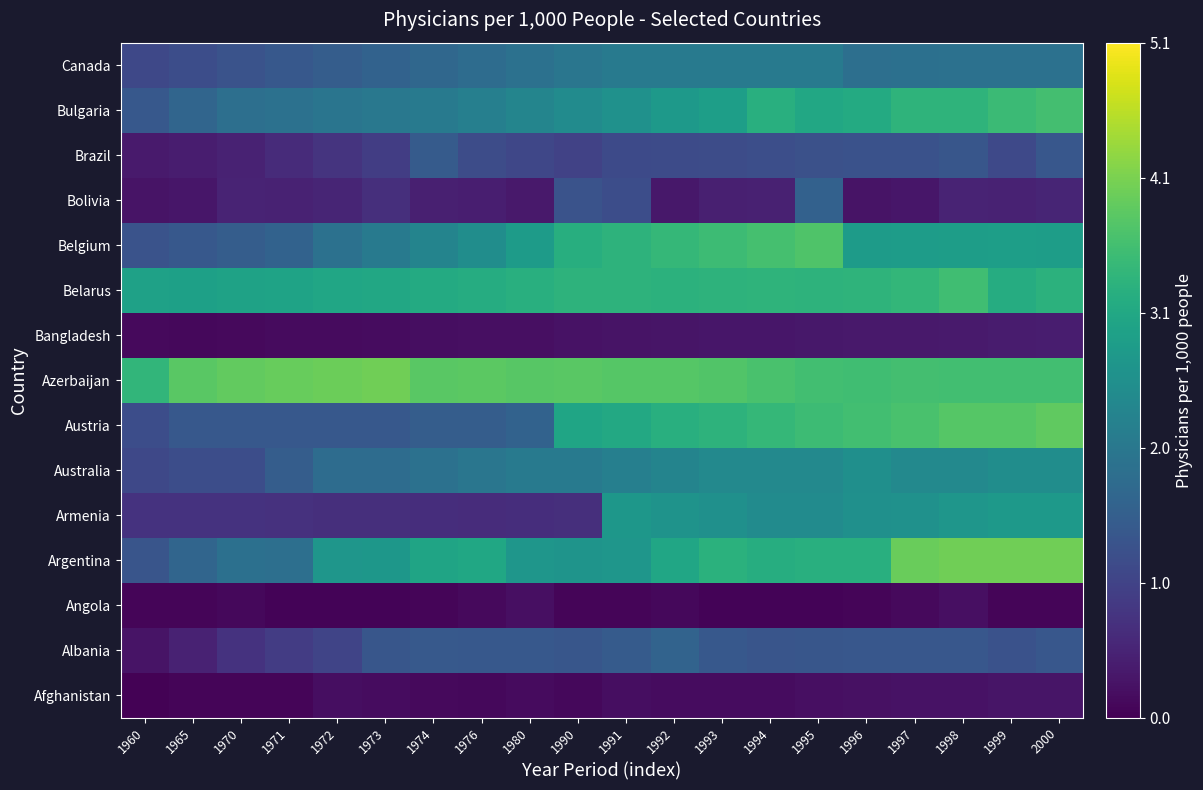

Reading right to left, what are all the values shown in this chart?

Afghanistan: 2000=0.3	1999=0.3	1998=0.2	1997=0.3	1996=0.2	1995=0.2	1994=0.2	1993=0.2	1992=0.2	1991=0.2	1990=0.1	1980=0.1	1976=0.1	1974=0.1	1973=0.2	1972=0.2	1971=0.1	1970=0.1	1965=0.1	1960=0.0
Albania: 2000=1.4	1999=1.3	1998=1.4	1997=1.4	1996=1.4	1995=1.4	1994=1.3	1993=1.4	1992=1.6	1991=1.5	1990=1.4	1980=1.4	1976=1.4	1974=1.4	1973=1.4	1972=1.0	1971=0.9	1970=0.7	1965=0.5	1960=0.3
Angola: 2000=0.1	1999=0.1	1998=0.2	1997=0.1	1996=0.1	1995=0.1	1994=0.0	1993=0.1	1992=0.1	1991=0.1	1990=0.1	1980=0.2	1976=0.1	1974=0.1	1973=0.1	1972=0.0	1971=0.1	1970=0.1	1965=0.1	1960=0.1
Argentina: 2000=4.0	1999=4.0	1998=4.0	1997=3.9	1996=3.2	1995=3.2	1994=3.2	1993=3.2	1992=3.0	1991=2.7	1990=2.6	1980=2.7	1976=3.0	1974=3.0	1973=2.7	1972=2.7	1971=1.9	1970=1.9	1965=1.7	1960=1.4
Armenia: 2000=2.8	1999=2.7	1998=2.7	1997=2.6	1996=2.6	1995=2.5	1994=2.5	1993=2.6	1992=2.6	1991=2.7	1990=0.7	1980=0.7	1976=0.7	1974=0.7	1973=0.7	1972=0.7	1971=0.7	1970=0.7	1965=0.7	1960=0.7
Australia: 2000=2.5	1999=2.5	1998=2.4	1997=2.4	1996=2.5	1995=2.4	1994=2.4	1993=2.4	1992=2.3	1991=2.2	1990=2.1	1980=2.1	1976=2.0	1974=1.9	1973=1.8	1972=1.8	1971=1.5	1970=1.2	1965=1.2	1960=1.1
Austria: 2000=3.8	1999=3.8	1998=3.8	1997=3.6	1996=3.6	1995=3.5	1994=3.4	1993=3.3	1992=3.2	1991=3.1	1990=3.0	1980=1.6	1976=1.5	1974=1.5	1973=1.4	1972=1.4	1971=1.4	1970=1.4	1965=1.4	1960=1.2
Azerbaijan: 2000=3.6	1999=3.6	1998=3.5	1997=3.6	1996=3.5	1995=3.6	1994=3.6	1993=3.7	1992=3.8	1991=3.8	1990=3.8	1980=3.8	1976=3.8	1974=3.8	1973=4.0	1972=4.0	1971=3.9	1970=3.9	1965=3.8	1960=3.4
Bangladesh: 2000=0.4	1999=0.4	1998=0.4	1997=0.4	1996=0.3	1995=0.3	1994=0.3	1993=0.3	1992=0.3	1991=0.3	1990=0.2	1980=0.2	1976=0.2	1974=0.2	1973=0.2	1972=0.1	1971=0.2	1970=0.1	1965=0.1	1960=0.1
Belarus: 2000=3.3	1999=3.1	1998=3.5	1997=3.4	1996=3.3	1995=3.3	1994=3.3	1993=3.3	1992=3.3	1991=3.3	1990=3.3	1980=3.2	1976=3.2	1974=3.1	1973=3.0	1972=3.0	1971=3.0	1970=2.9	1965=2.9	1960=2.9
Belgium: 2000=2.8	1999=2.8	1998=2.8	1997=2.8	1996=2.8	1995=3.7	1994=3.6	1993=3.5	1992=3.4	1991=3.3	1990=3.2	1980=2.8	1976=2.5	1974=2.3	1973=2.1	1972=1.9	1971=1.6	1970=1.5	1965=1.4	1960=1.3
Bolivia: 2000=0.5	1999=0.5	1998=0.5	1997=0.3	1996=0.3	1995=1.6	1994=0.5	1993=0.4	1992=0.3	1991=1.2	1990=1.3	1980=0.3	1976=0.4	1974=0.5	1973=0.7	1972=0.5	1971=0.5	1970=0.5	1965=0.3	1960=0.3
Brazil: 2000=1.4	1999=1.1	1998=1.4	1997=1.3	1996=1.3	1995=1.3	1994=1.2	1993=1.2	1992=1.2	1991=1.1	1990=1.0	1980=1.1	1976=1.2	1974=1.5	1973=0.9	1972=0.8	1971=0.6	1970=0.5	1965=0.4	1960=0.4
Bulgaria: 2000=3.6	1999=3.5	1998=3.3	1997=3.3	1996=3.1	1995=3.1	1994=3.2	1993=2.9	1992=2.8	1991=2.6	1990=2.5	1980=2.3	1976=2.2	1974=2.1	1973=2.0	1972=2.0	1971=1.9	1970=1.9	1965=1.7	1960=1.4
Canada: 2000=1.9	1999=1.9	1998=1.9	1997=1.9	1996=1.9	1995=2.1	1994=2.1	1993=2.1	1992=2.1	1991=2.1	1990=2.0	1980=1.9	1976=1.8	1974=1.7	1973=1.6	1972=1.5	1971=1.4	1970=1.3	1965=1.2	1960=1.1